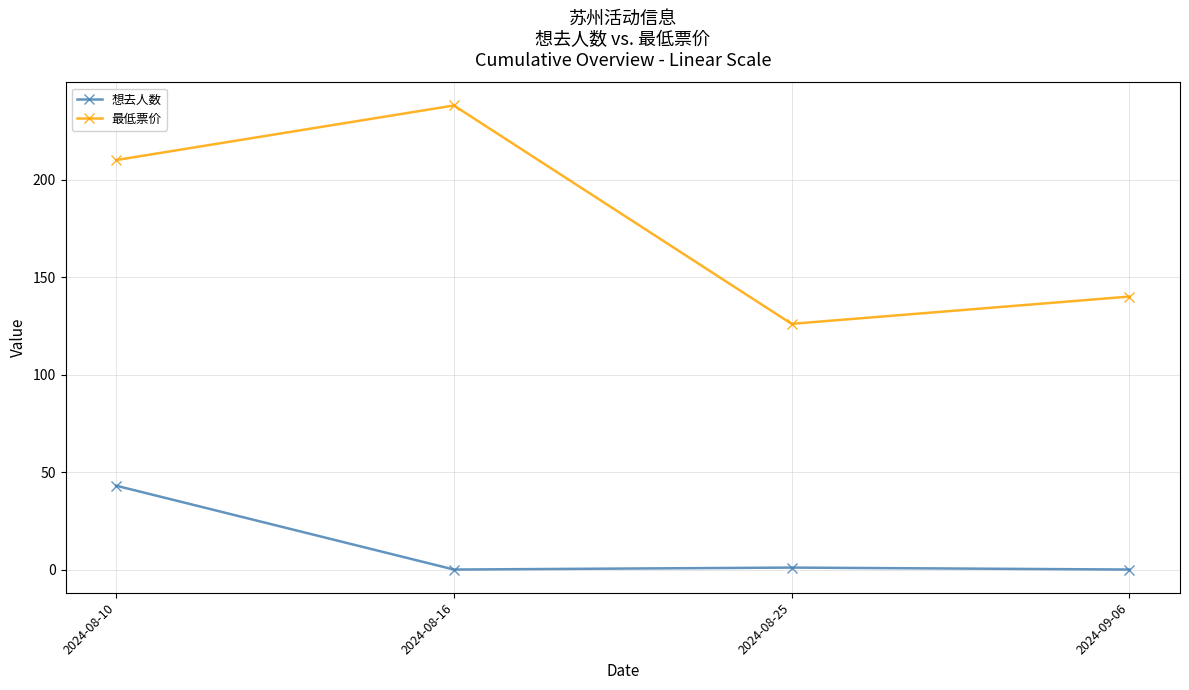

At which category is the sum across all series the highest?

2024-08-10